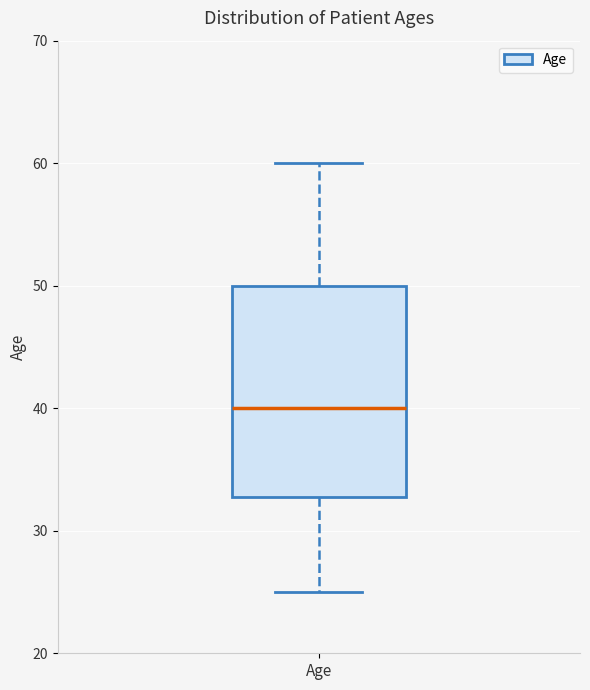

Transcribe this box plot: give where the median line is, the range the box spans, and where the two whiskers end, as read against the y-axis. The values are not printed on the chart, so give them approximately, as read against the axis.

median 40, box 33 to 50, whiskers 25 to 60